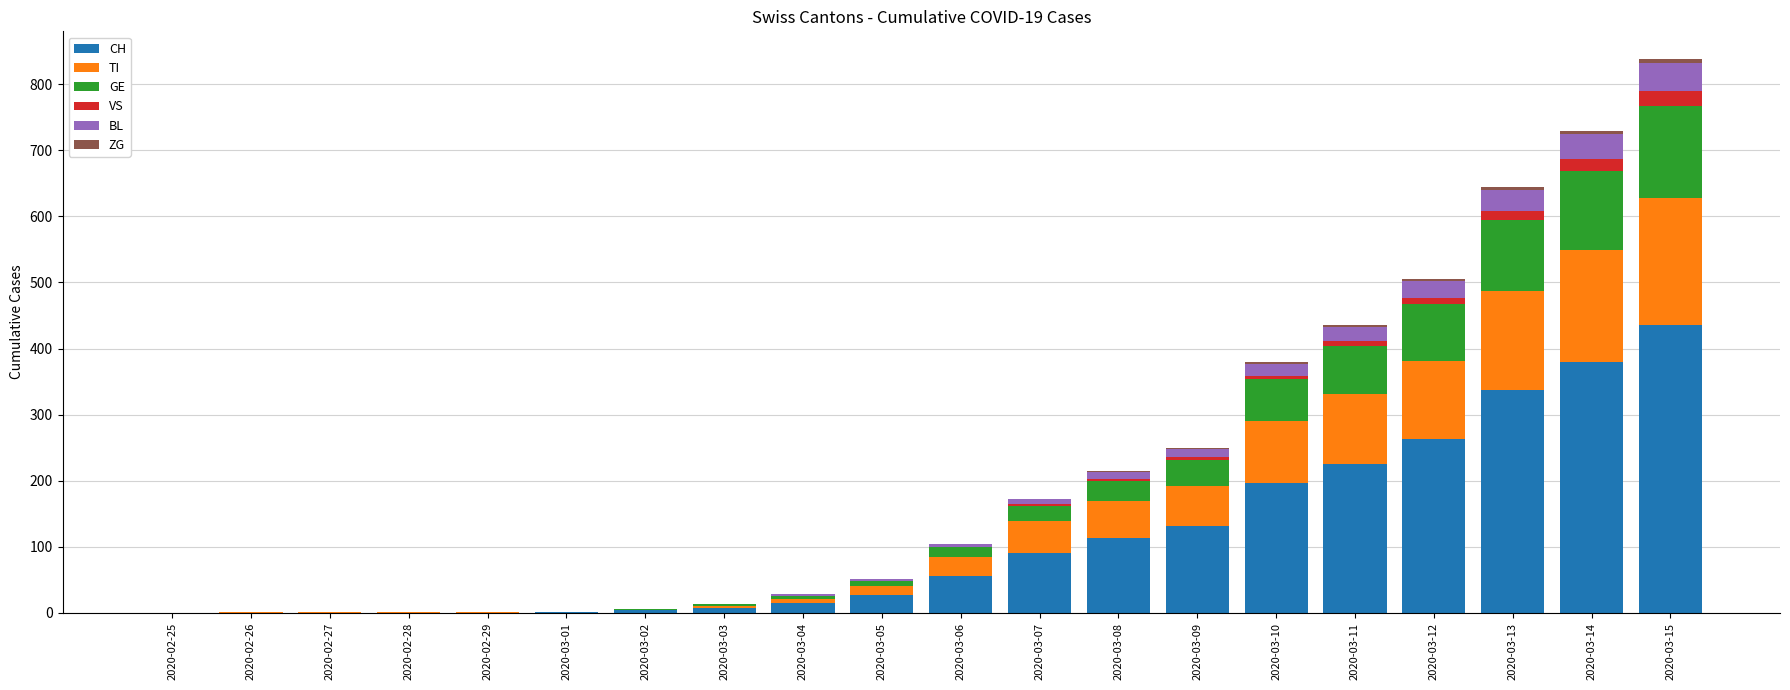

Count the number of data series in this chart.

6